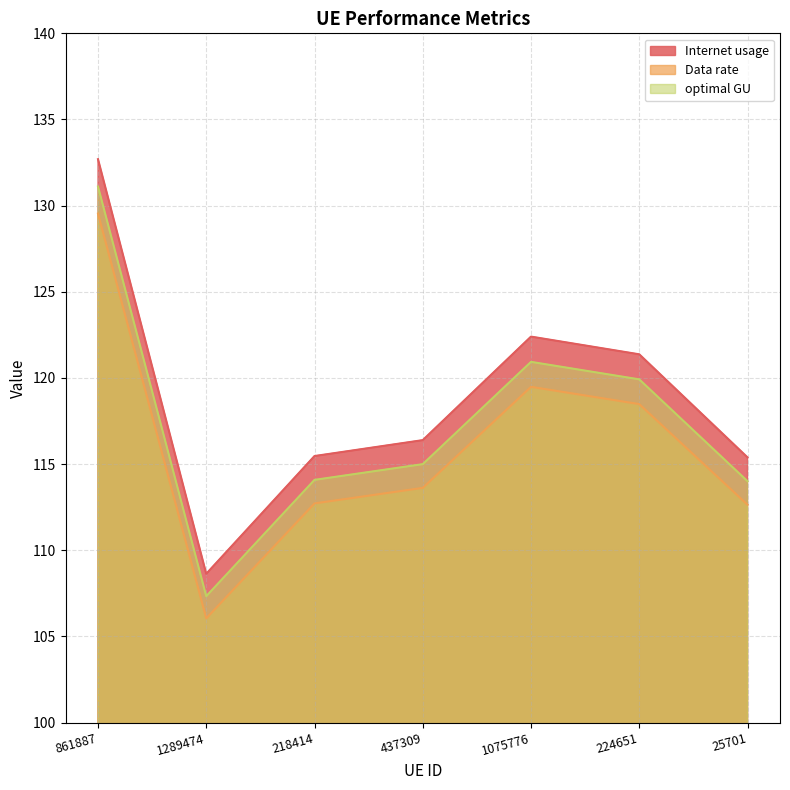

True or false: Internet usage and optimal GU intersect in this chart.

False